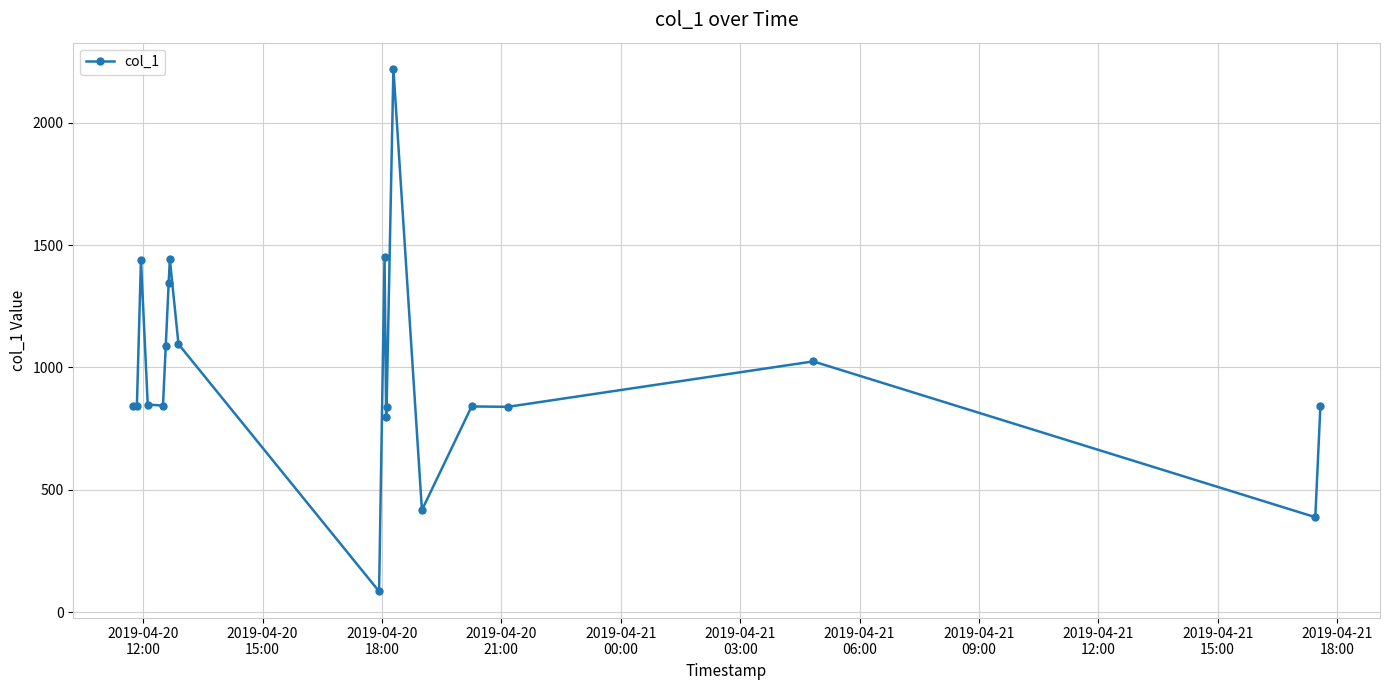

What is the value of the 15th point from the left?

416.6